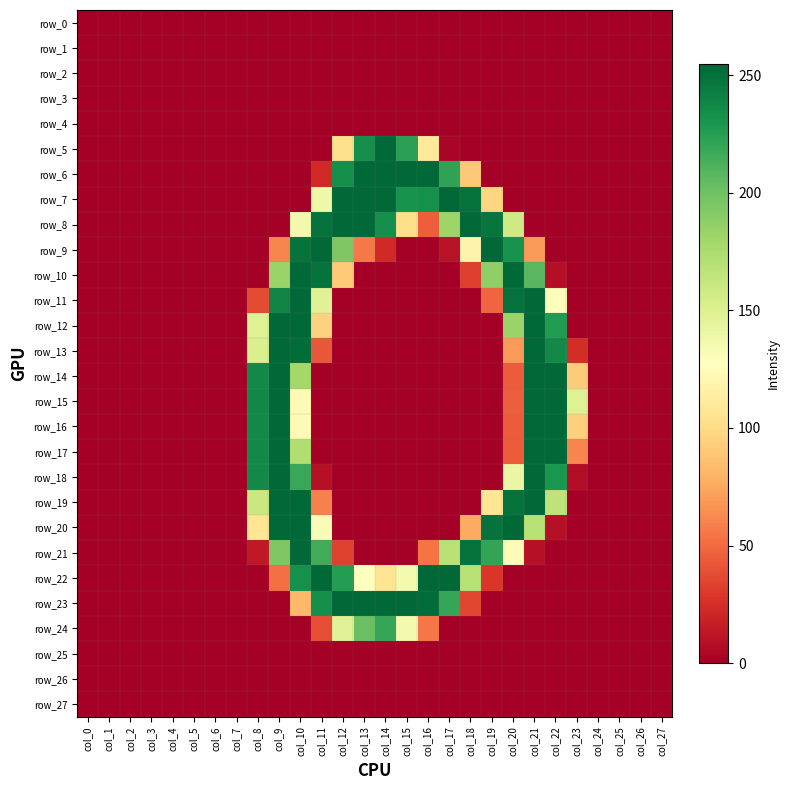

Which series has the largest total across all categories?

row_8